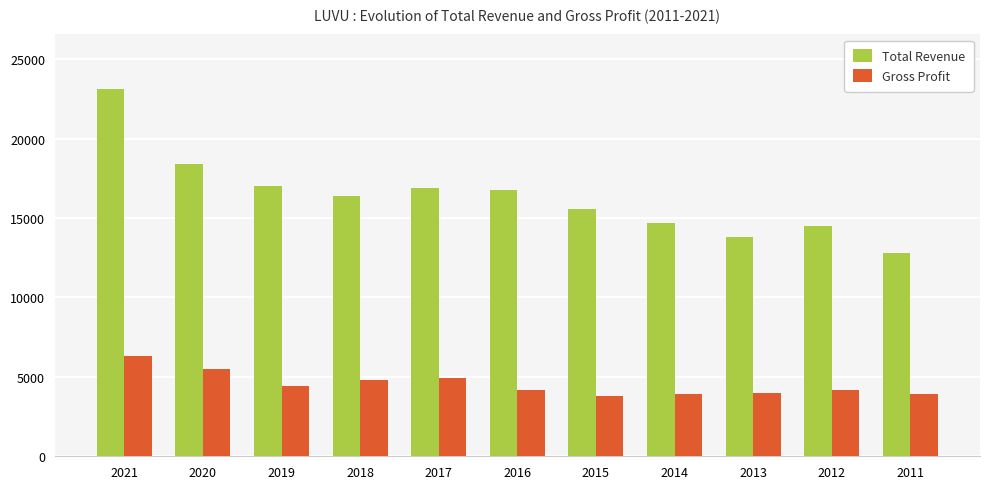

What is the average value of the Total Revenue series?

16364